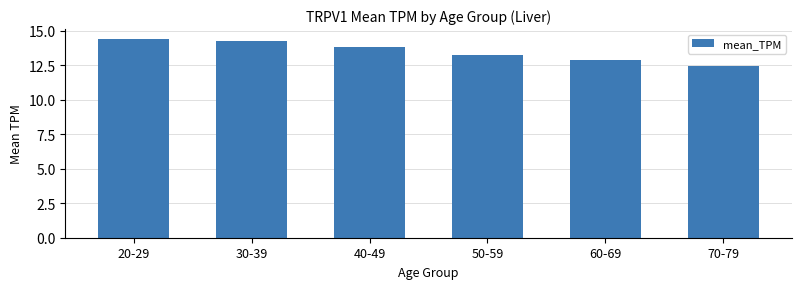

At which label does the data first exceed 13?

20-29